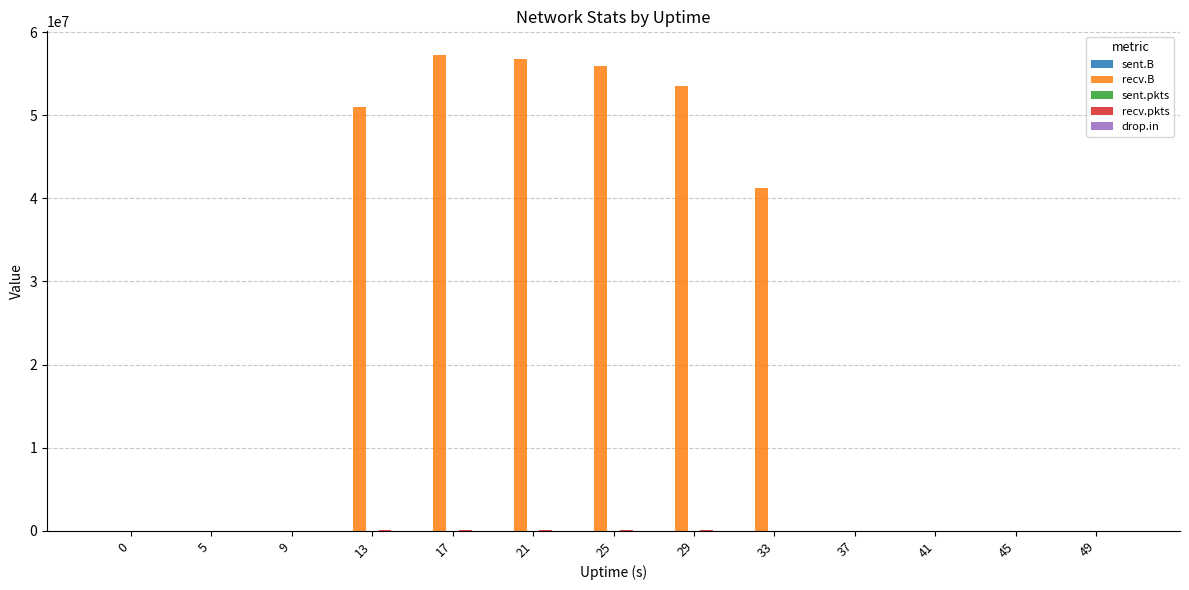

What is the maximum value for recv.B?

57227684